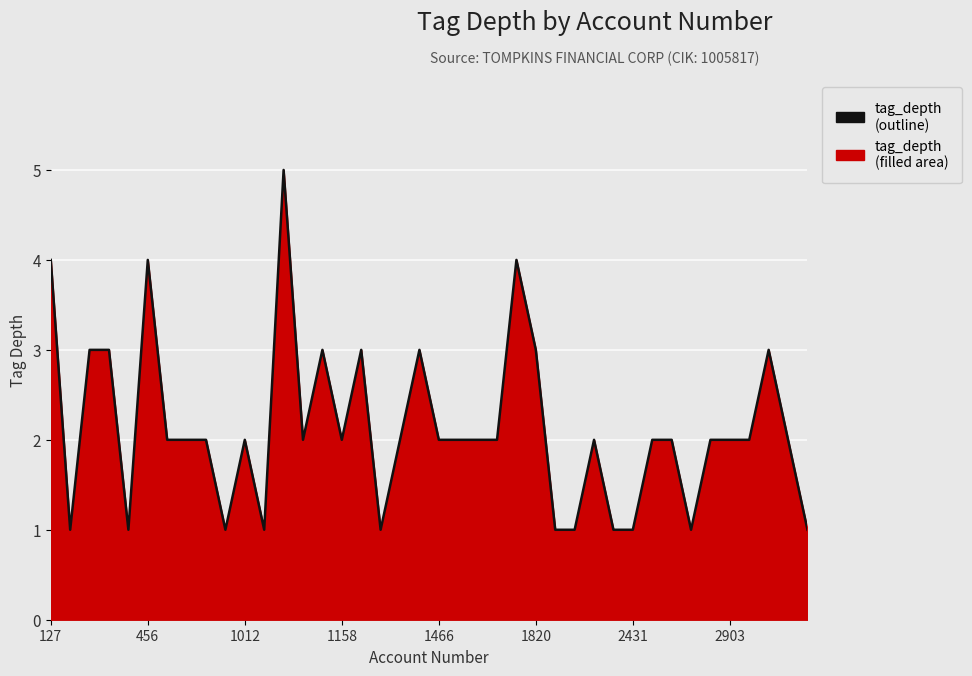

What is the difference between the maximum and minimum values?

4